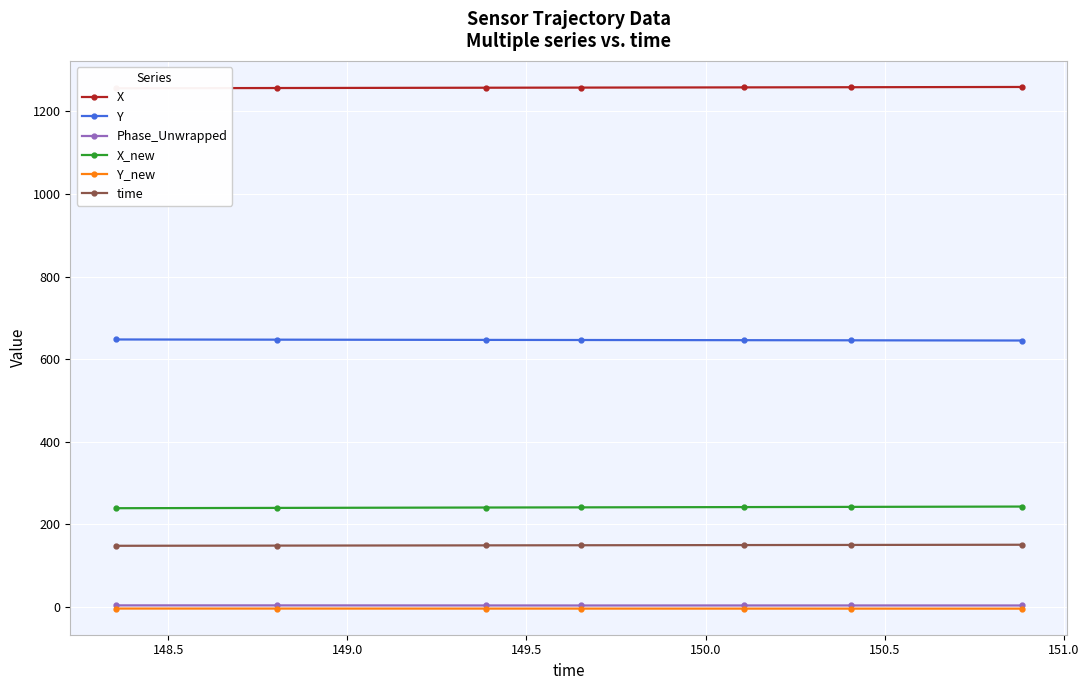

Reading left to right, what are all the values shown in this chart?

X: 1256.3	1256.8	1257.6	1257.9	1258.4	1258.8	1259.4
Y: 648.0	647.5	646.9	646.7	646.2	645.9	645.4
Phase_Unwrapped: 4.1	4.0	3.9	3.8	3.9	3.9	3.8
X_new: 239.4	240.1	241.0	241.4	242.1	242.6	243.4
Y_new: -3.6	-3.6	-3.7	-3.7	-3.8	-3.8	-3.8
time: 148.4	148.8	149.4	149.7	150.1	150.4	150.9